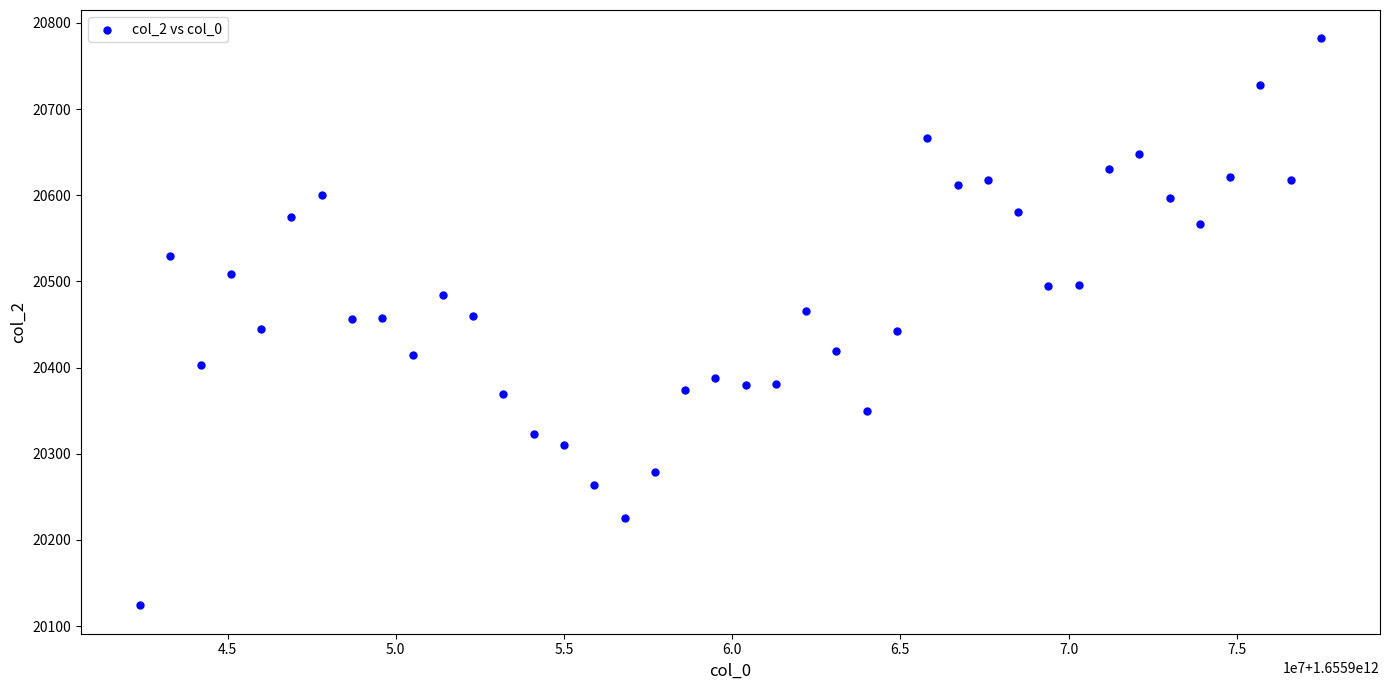

What is the range of X values (max minus min)?

35100000.0